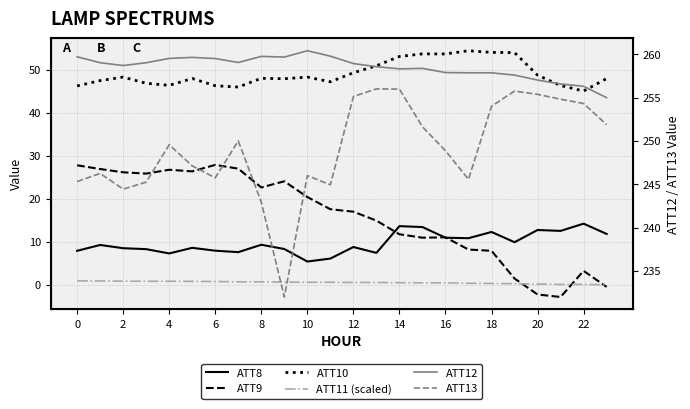

Is the value of ATT8 at 21 greater than the value of ATT12 at 20?

No